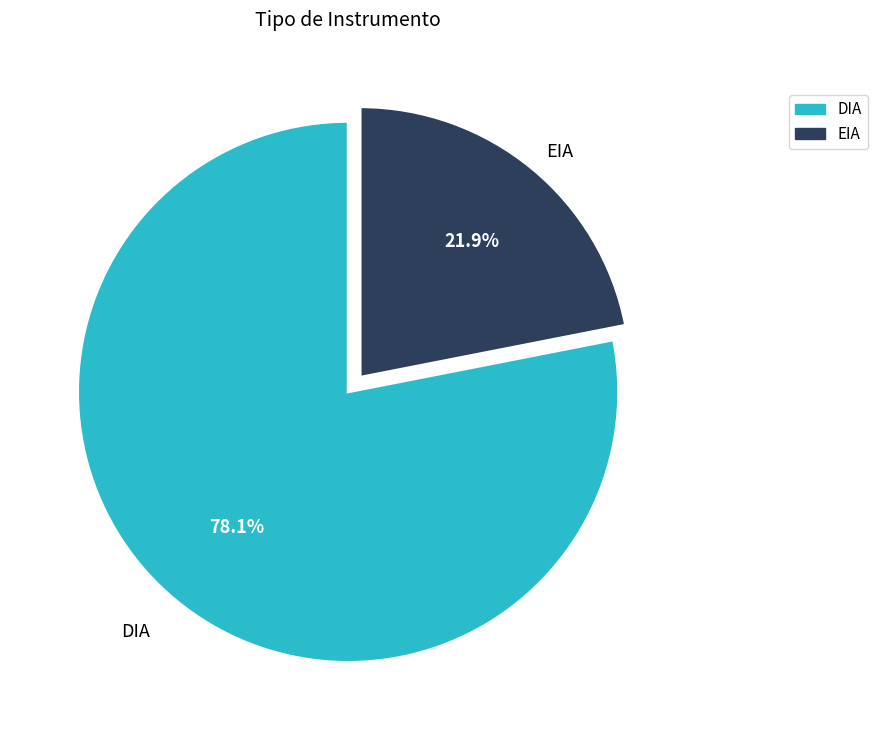

To the nearest percent, what is the average slice percentage?

50%